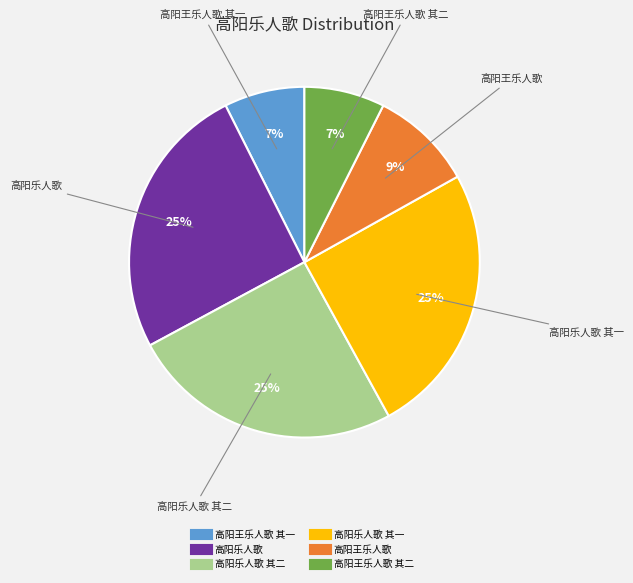

Is there any slice that represents more than half of the pie?

No